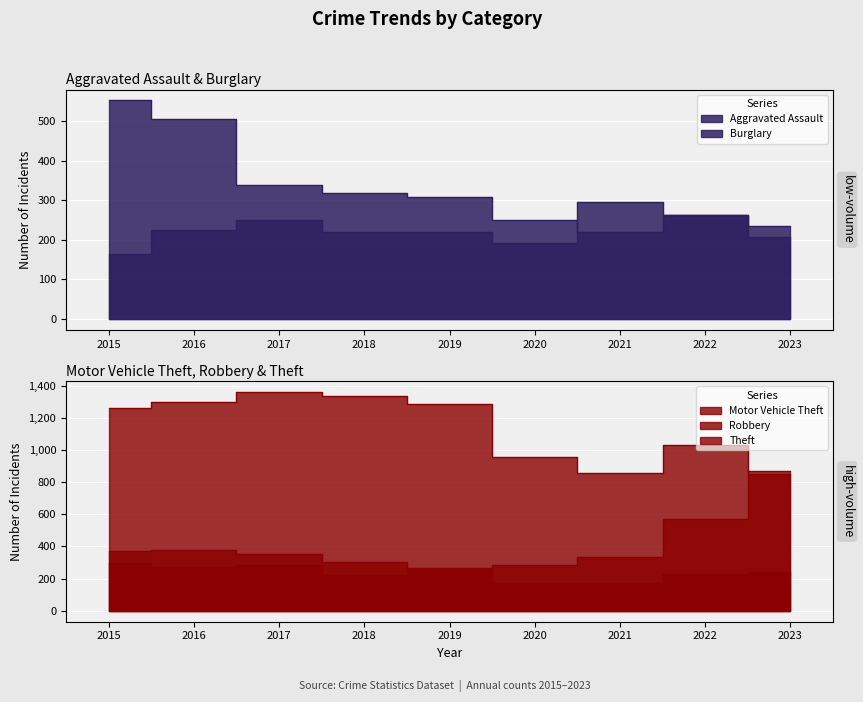

How many data points in Burglary are less than 308?

4